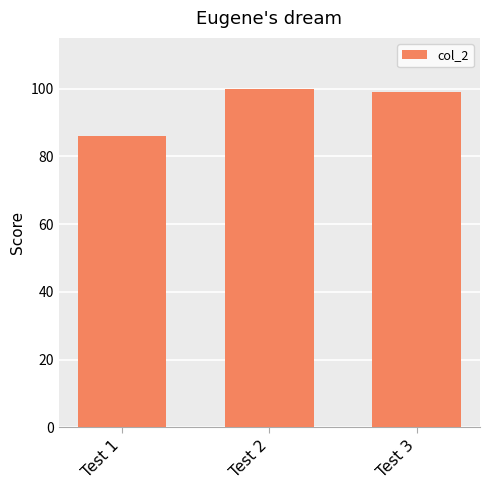

Which label corresponds to the largest value in the chart?

Test 2